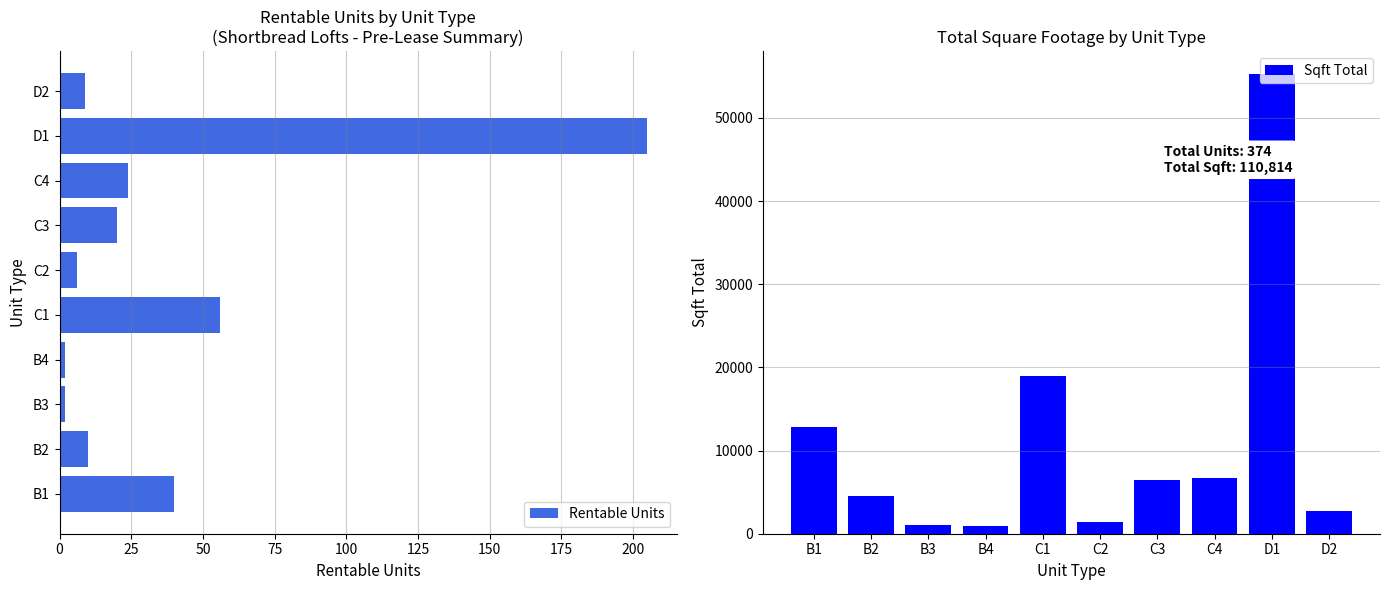

Does the chart contain stacked bars?

No